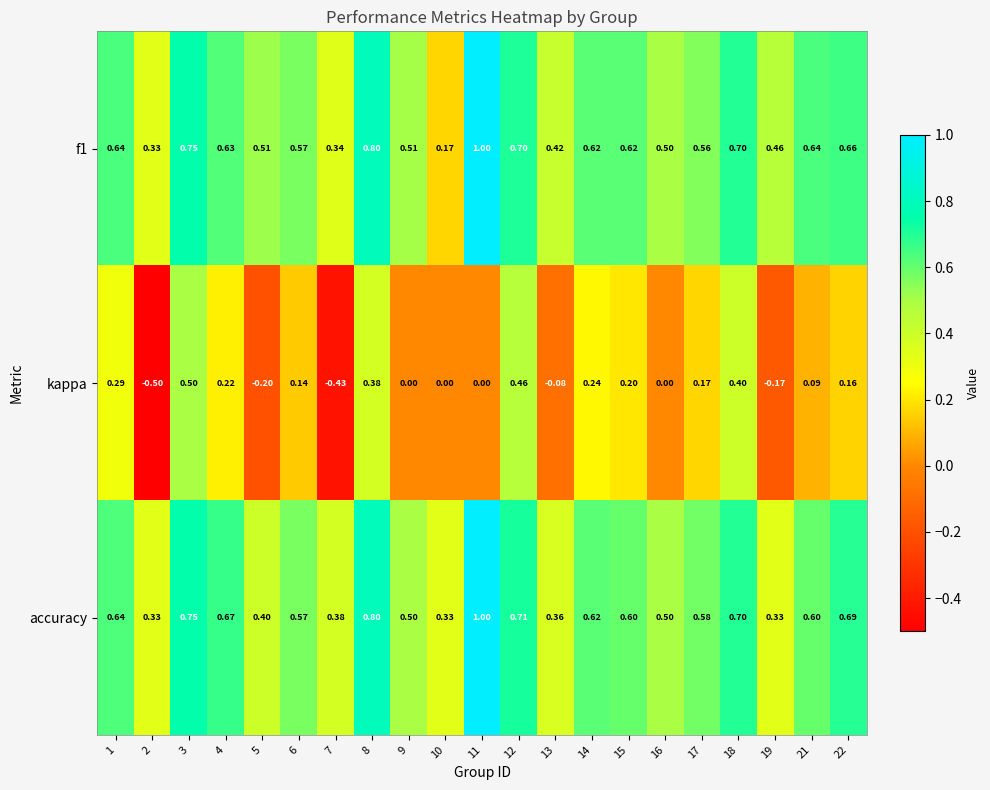

Which series changed the most between 5 and 6?

kappa